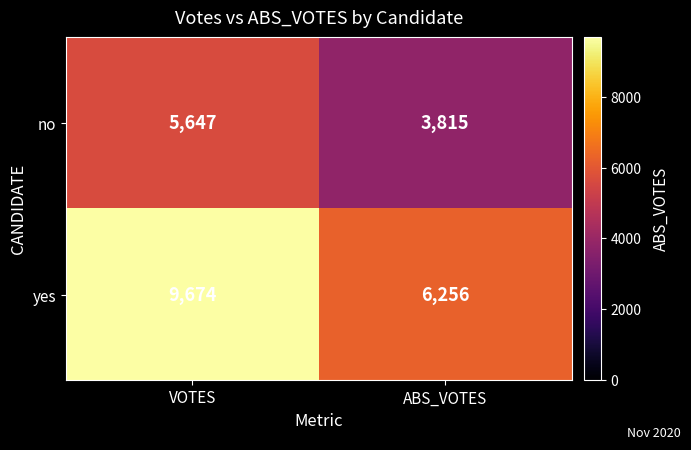

Rank the series by their average value, from highest to lowest.

yes, no